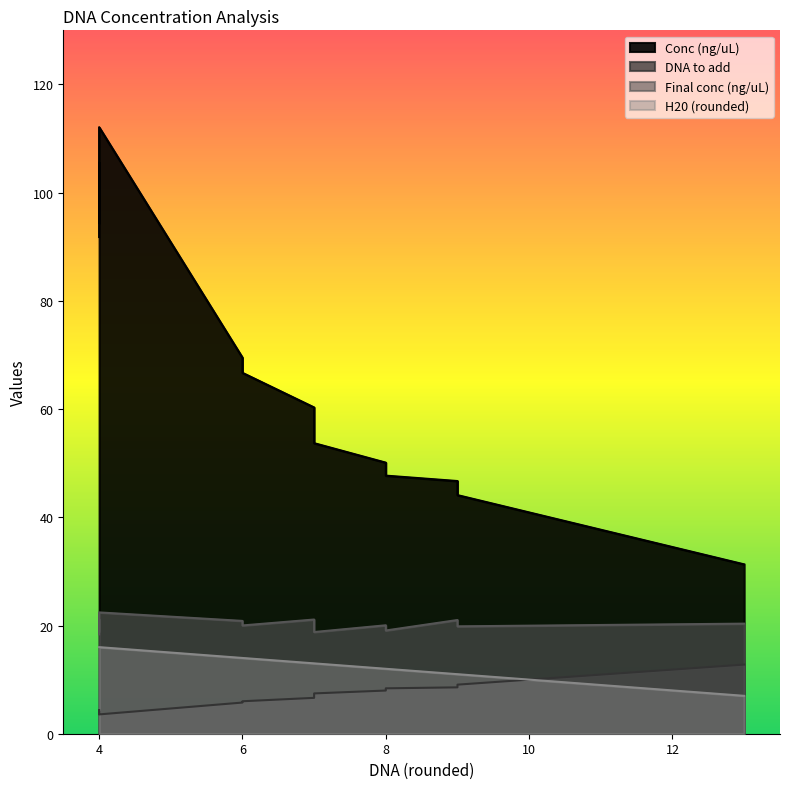

What is the difference between the maximum and minimum values in the DNA to add series?

9.2